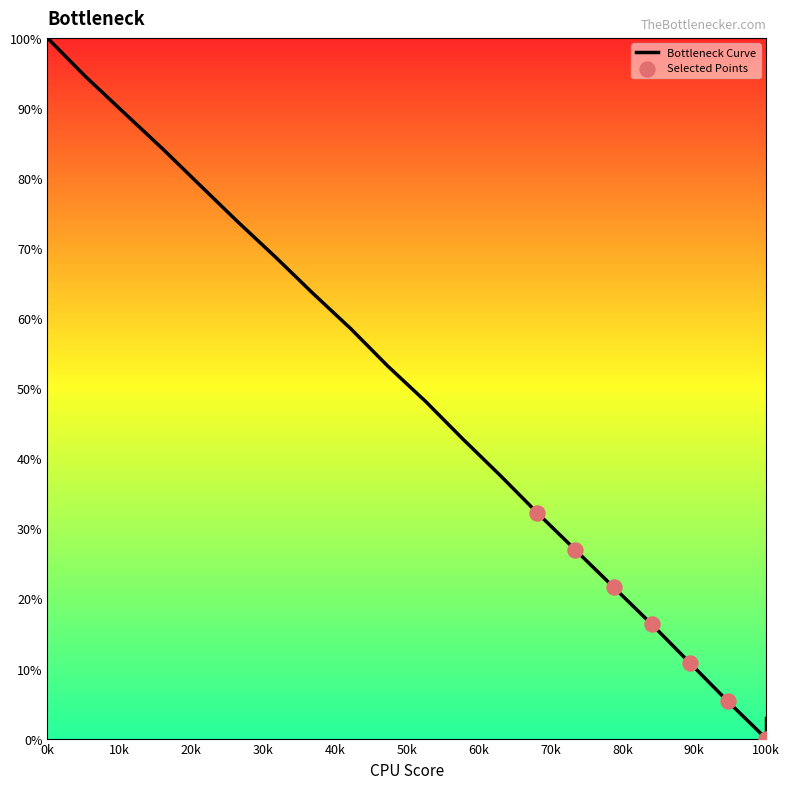

What is the difference between the maximum and minimum values?

100.0